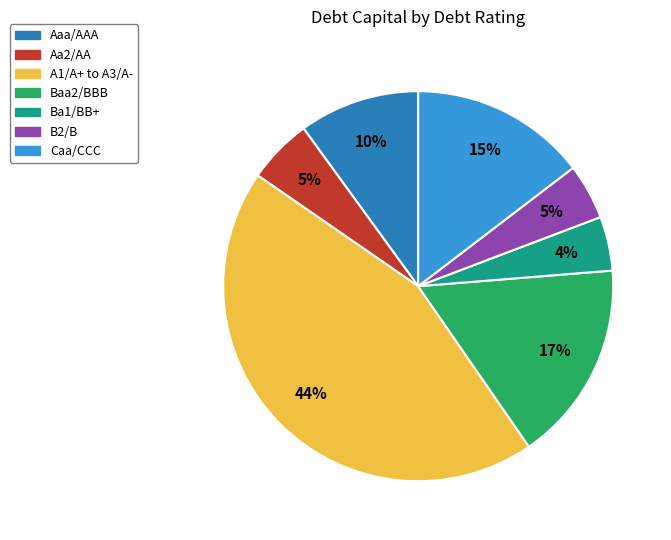

Between Aa2/AA and Baa2/BBB, which is larger?

Baa2/BBB